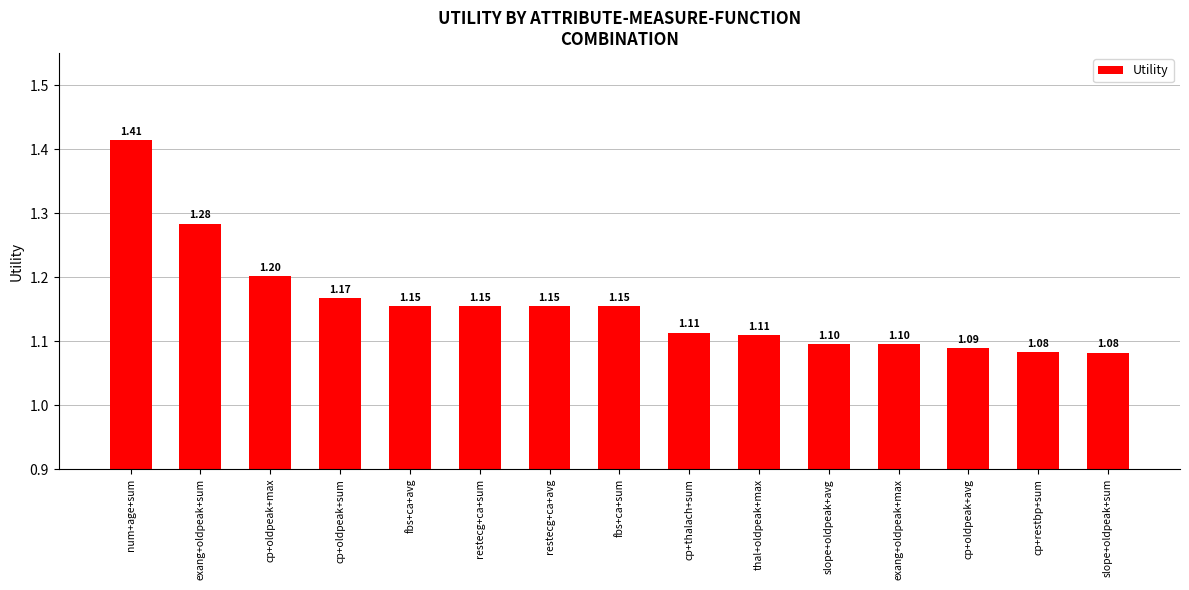

What is the sum of all values?

17.4